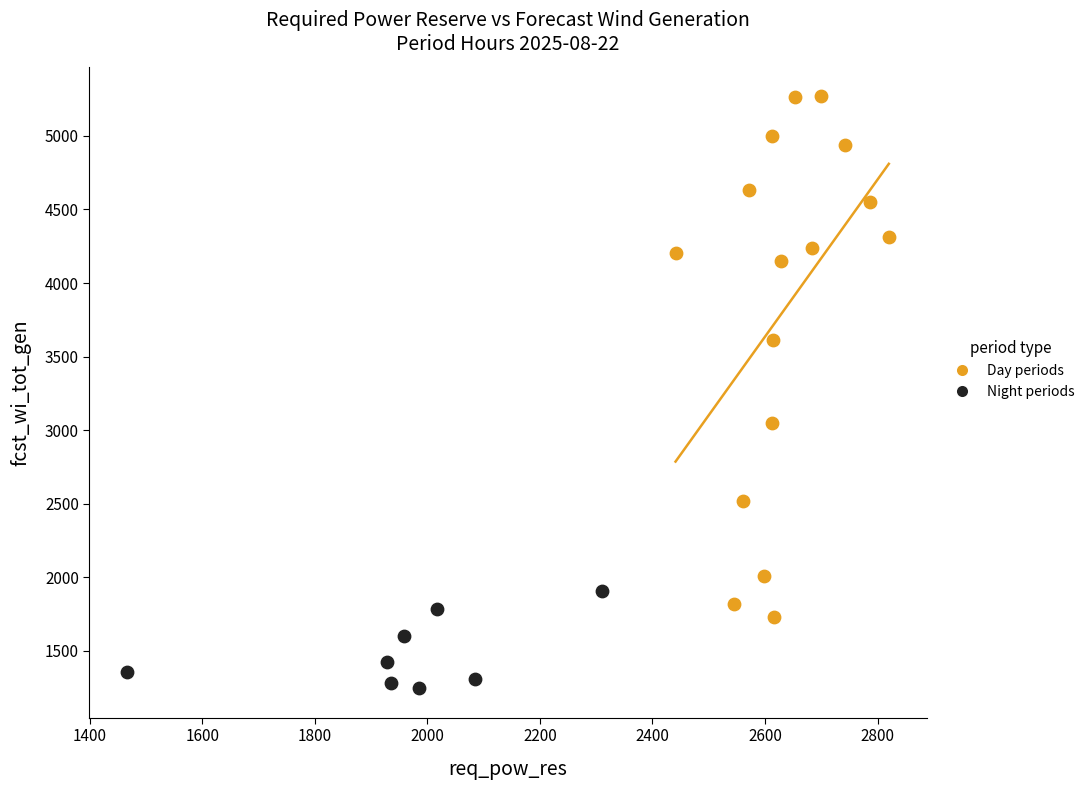

Which series has the largest Y range (max minus min)?

Day periods